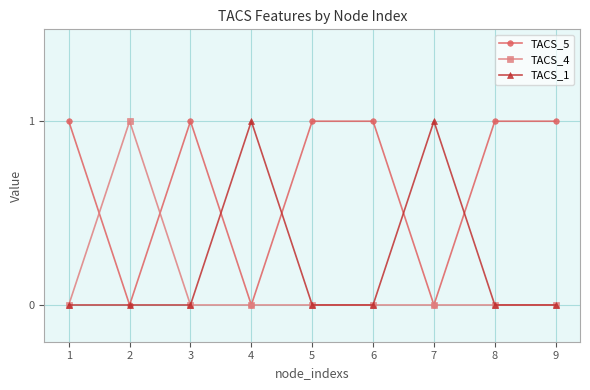

List the series in order of their overall mean, lowest first.

TACS_4, TACS_1, TACS_5